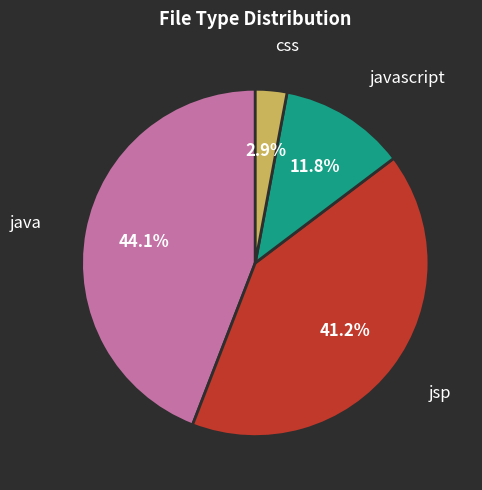

How many slices are in this pie chart?

4